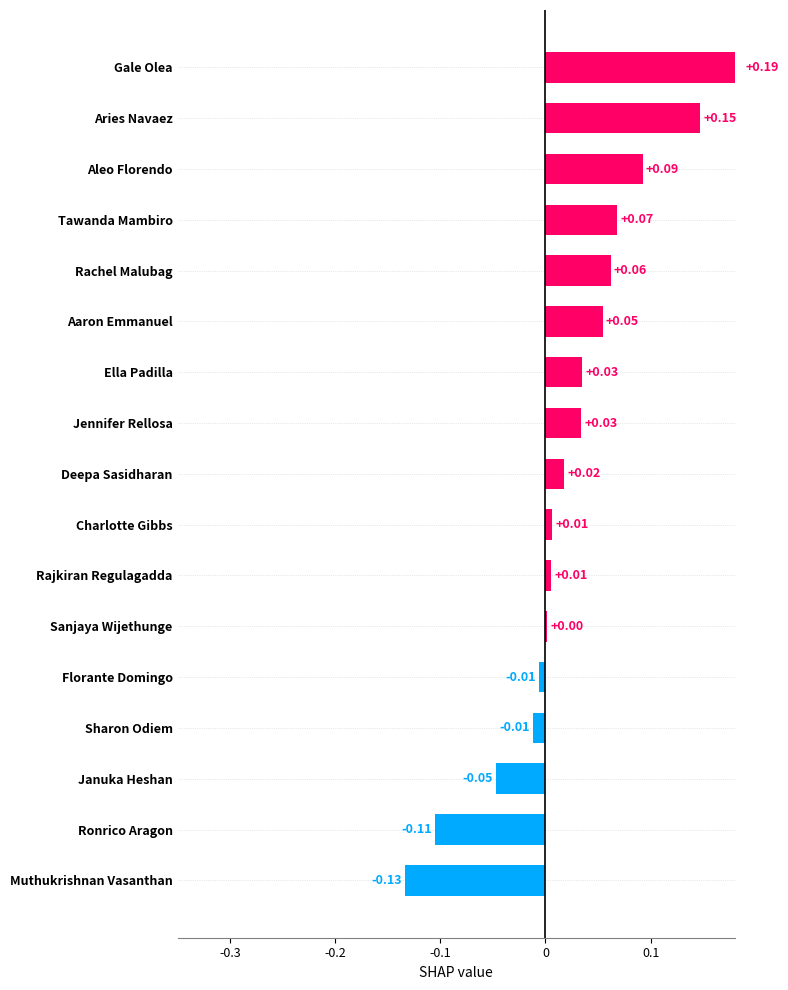

What is the sum of the values at Sharon Odiem and Ronrico Aragon?

-0.1